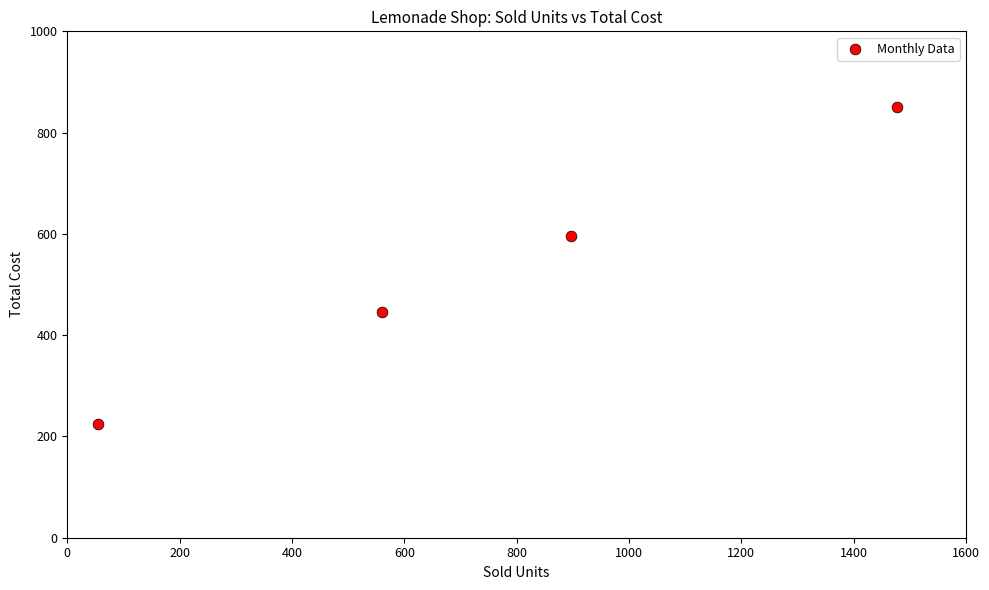

What is the average X value?

747.2